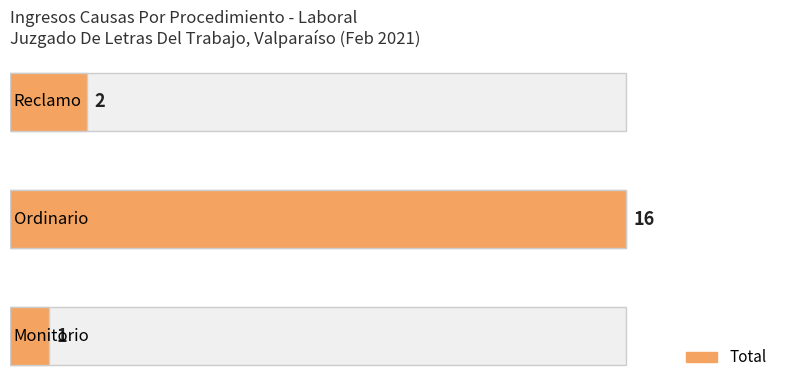

List the labels in order of value, smallest first.

Monitorio, Reclamo, Ordinario